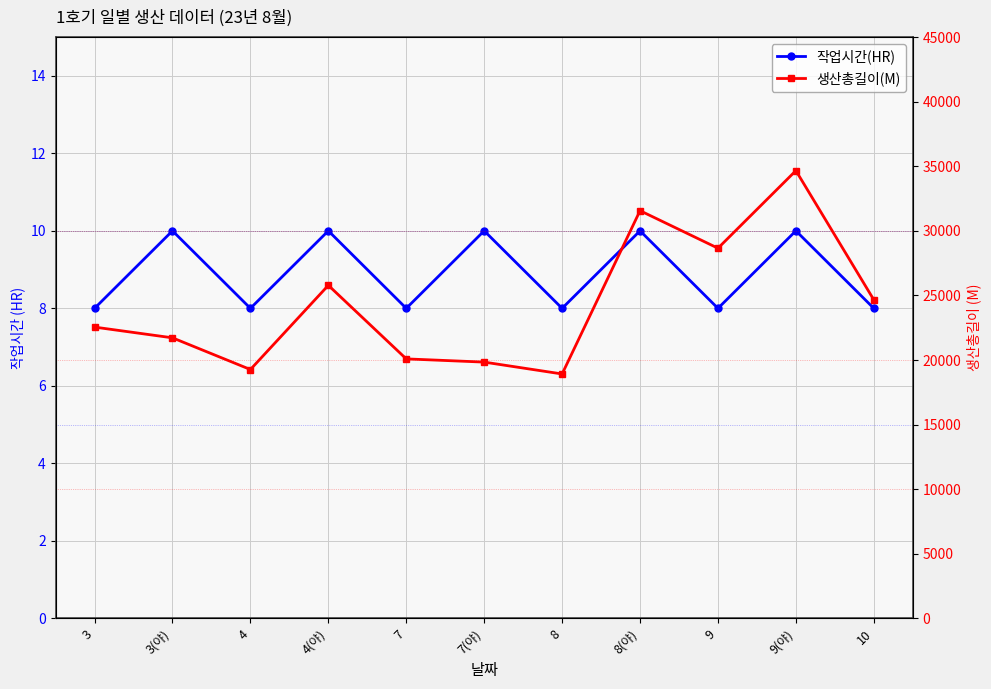

What is the sum of all 생산총길이(M) values?

267690.0